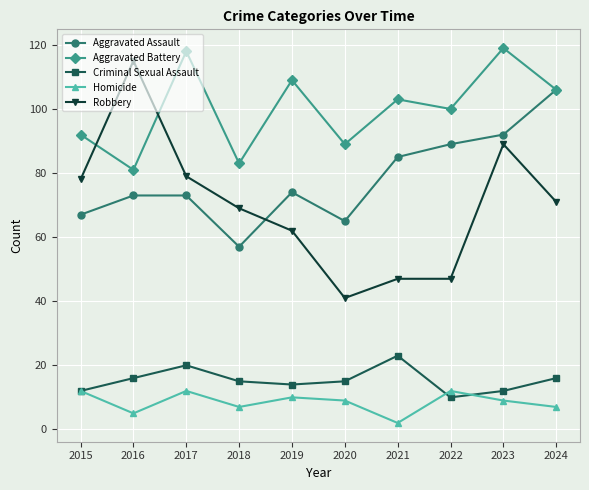

Reading left to right, what are all the values shown in this chart?

Aggravated Assault: 67	73	73	57	74	65	85	89	92	106
Aggravated Battery: 92	81	118	83	109	89	103	100	119	106
Criminal Sexual Assault: 12	16	20	15	14	15	23	10	12	16
Homicide: 12	5	12	7	10	9	2	12	9	7
Robbery: 78	115	79	69	62	41	47	47	89	71